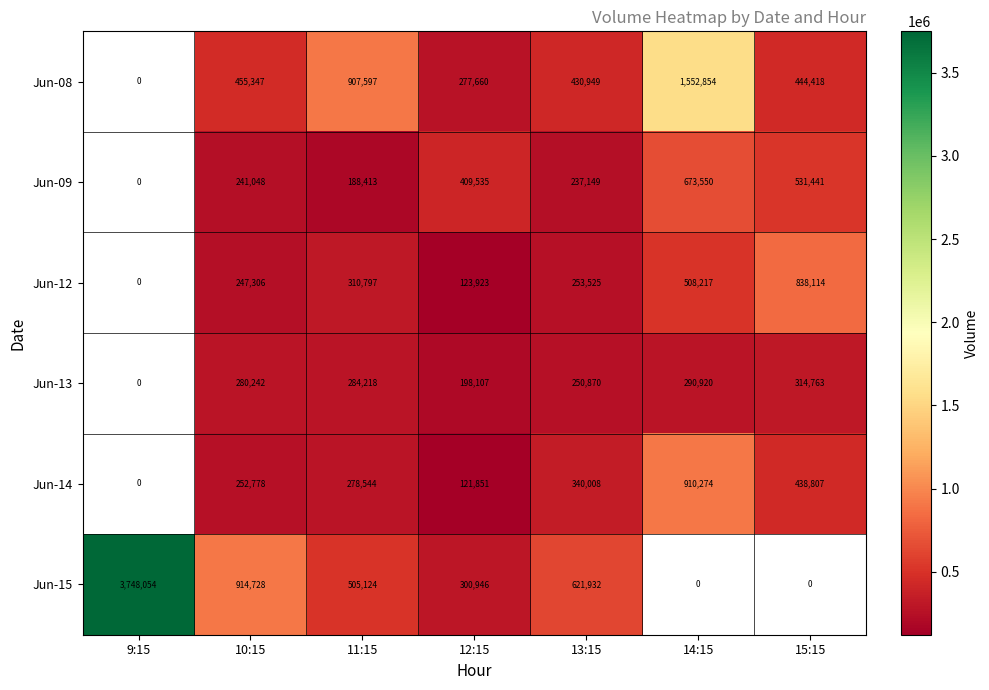

At 13:15, list the series in order from smallest to largest.

Jun-09, Jun-13, Jun-12, Jun-14, Jun-08, Jun-15